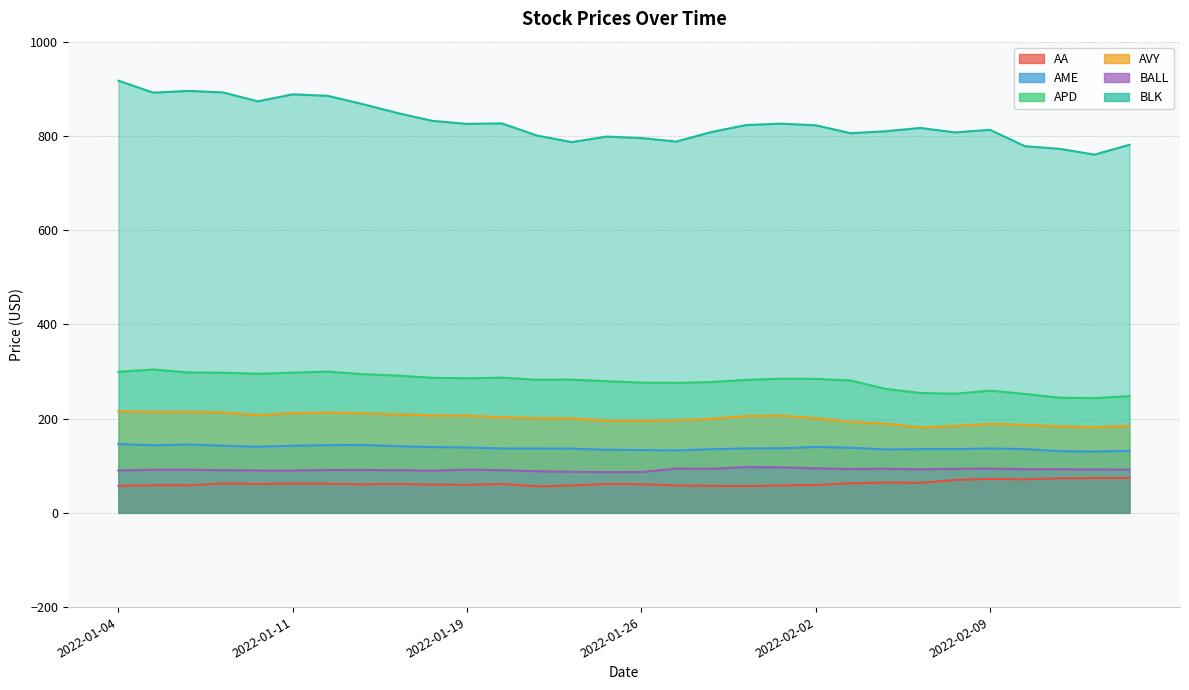

What is the greatest value displayed?

917.2